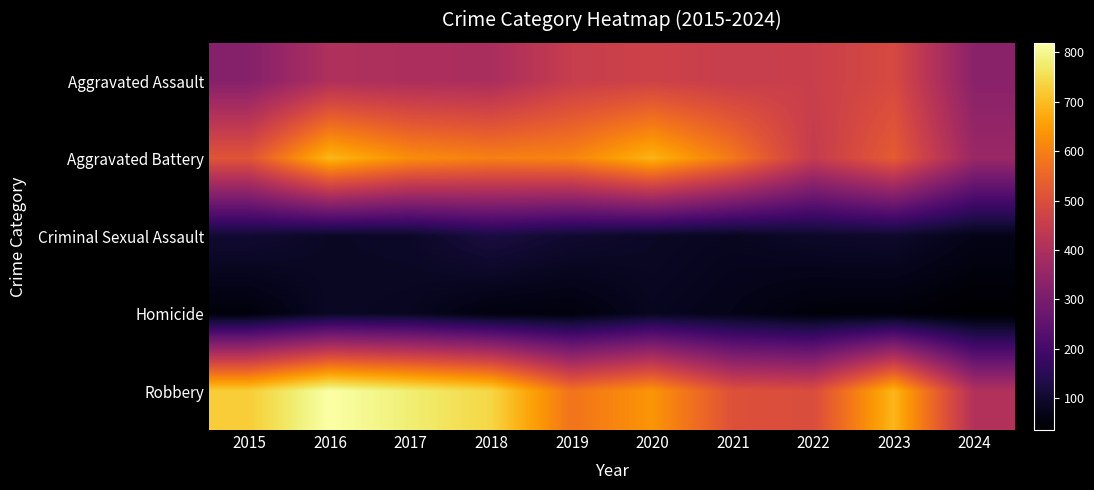

At how many categories does at least one series exceed 715?

4